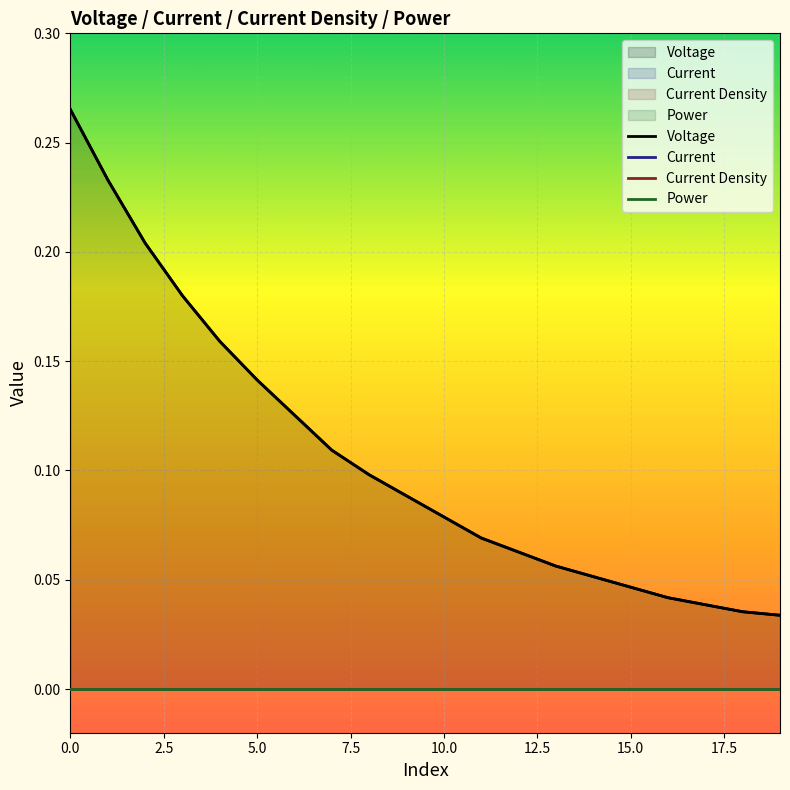

List the series in order of their peak value, lowest first.

Current, Current Density, Power, Voltage